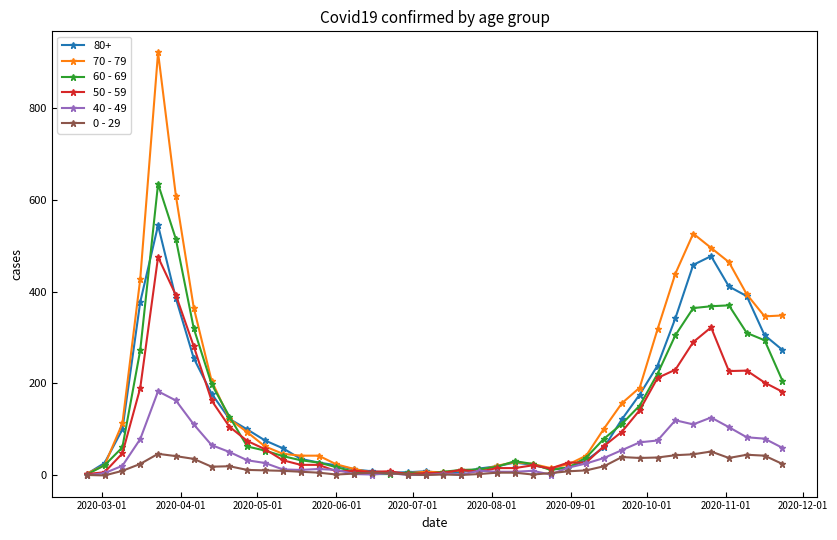

Which series has the widest spread of values?

70 - 79